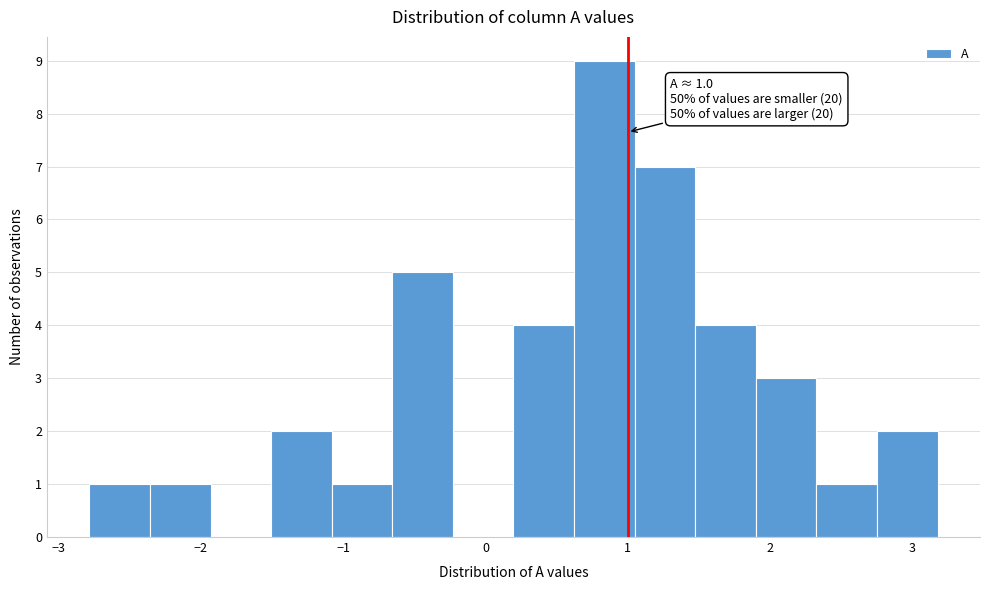

Which range on the x-axis has the tallest bar?

0.6 to 1.0